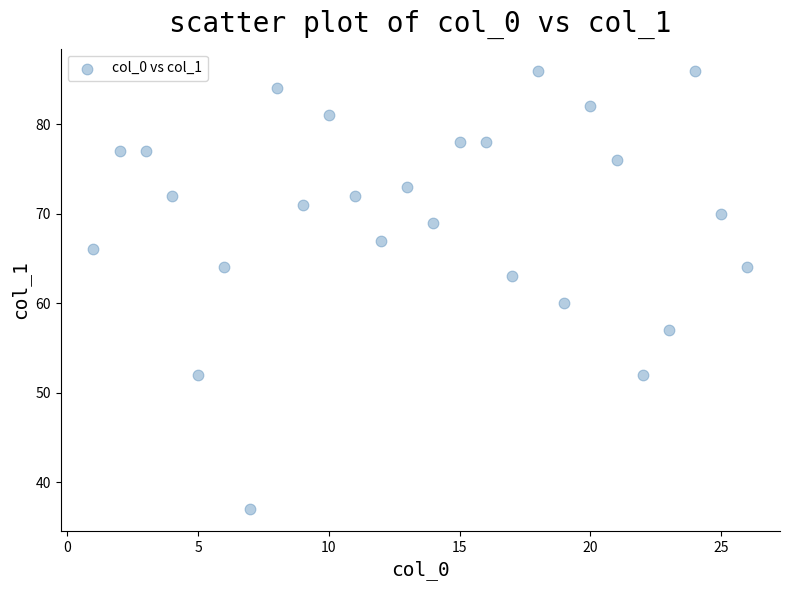

What Y value in the scatter plot is closest to 61?

60